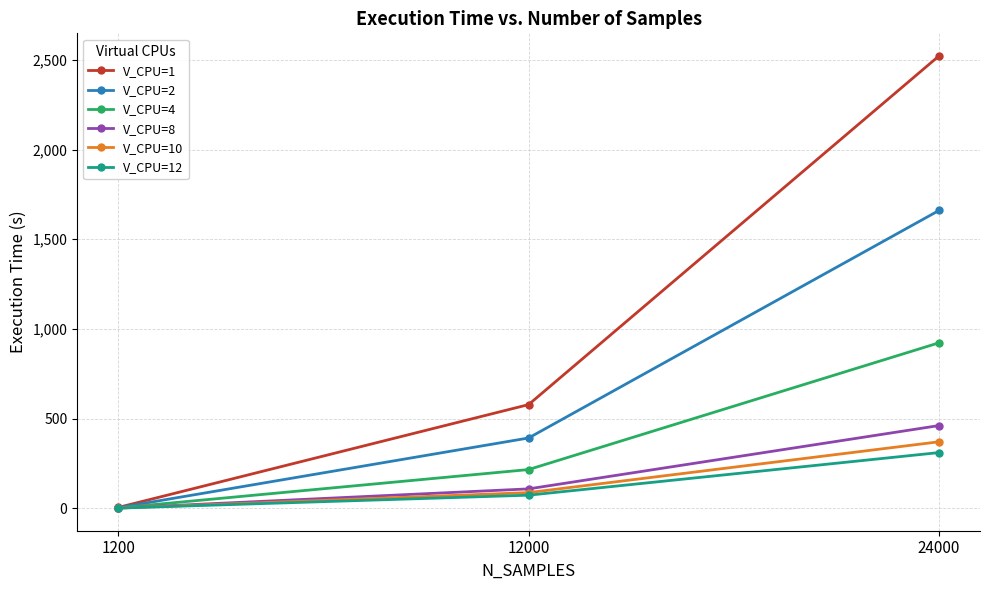

What is the average value of the V_CPU=2 series?

685.1